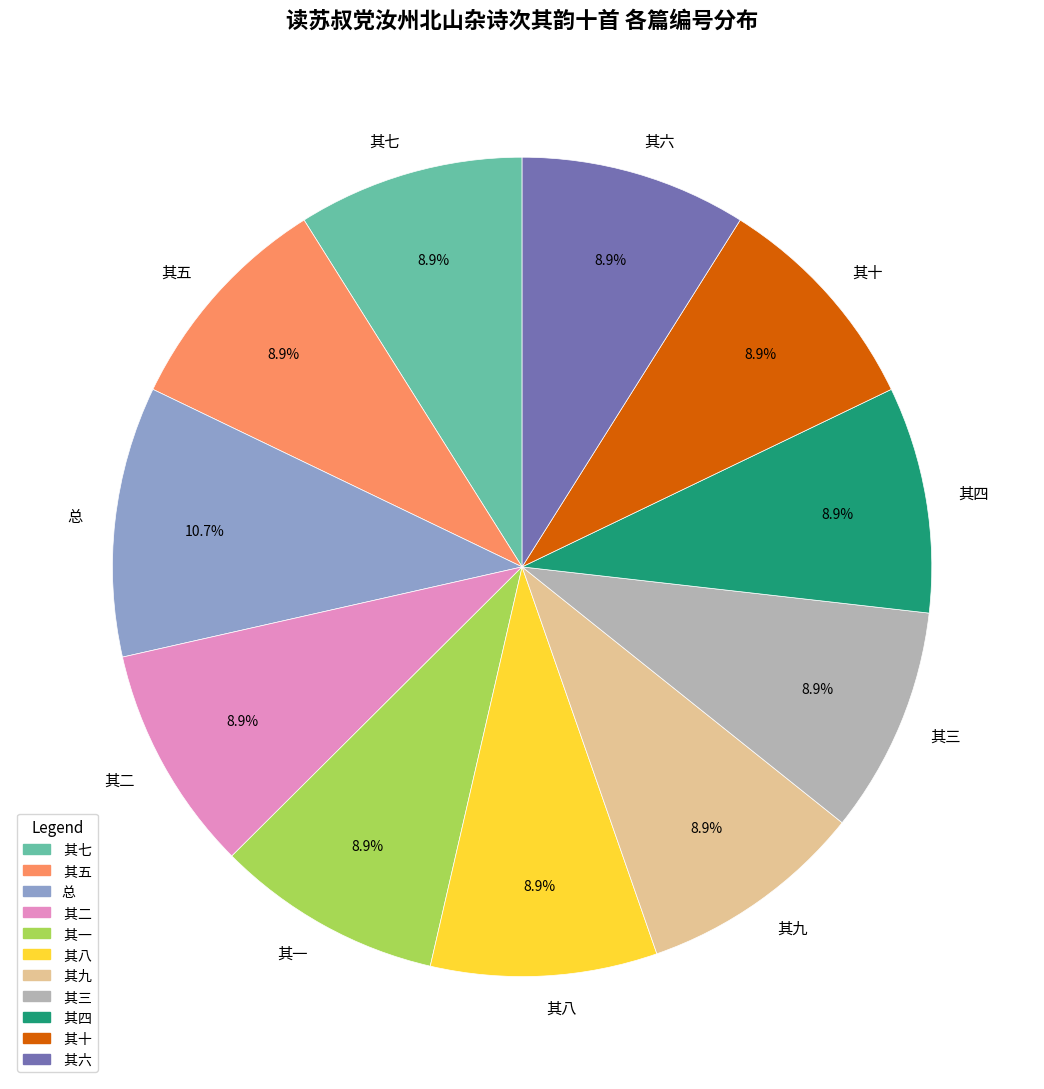

How many segments does this pie chart have?

11